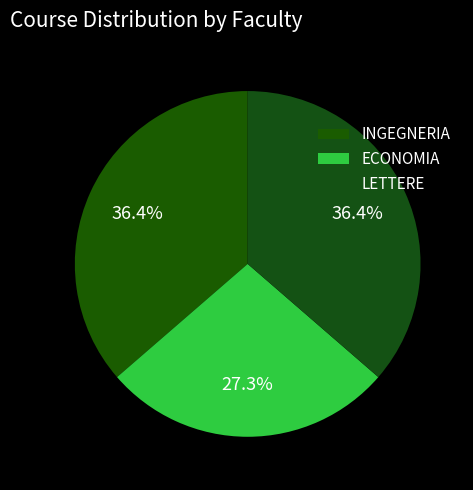

Count the number of slices in the pie.

3